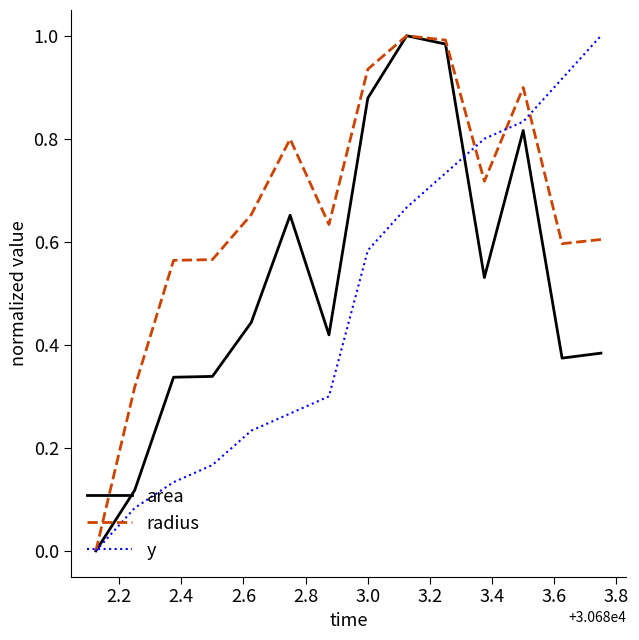

What are all the series names shown in the legend?

area, radius, y